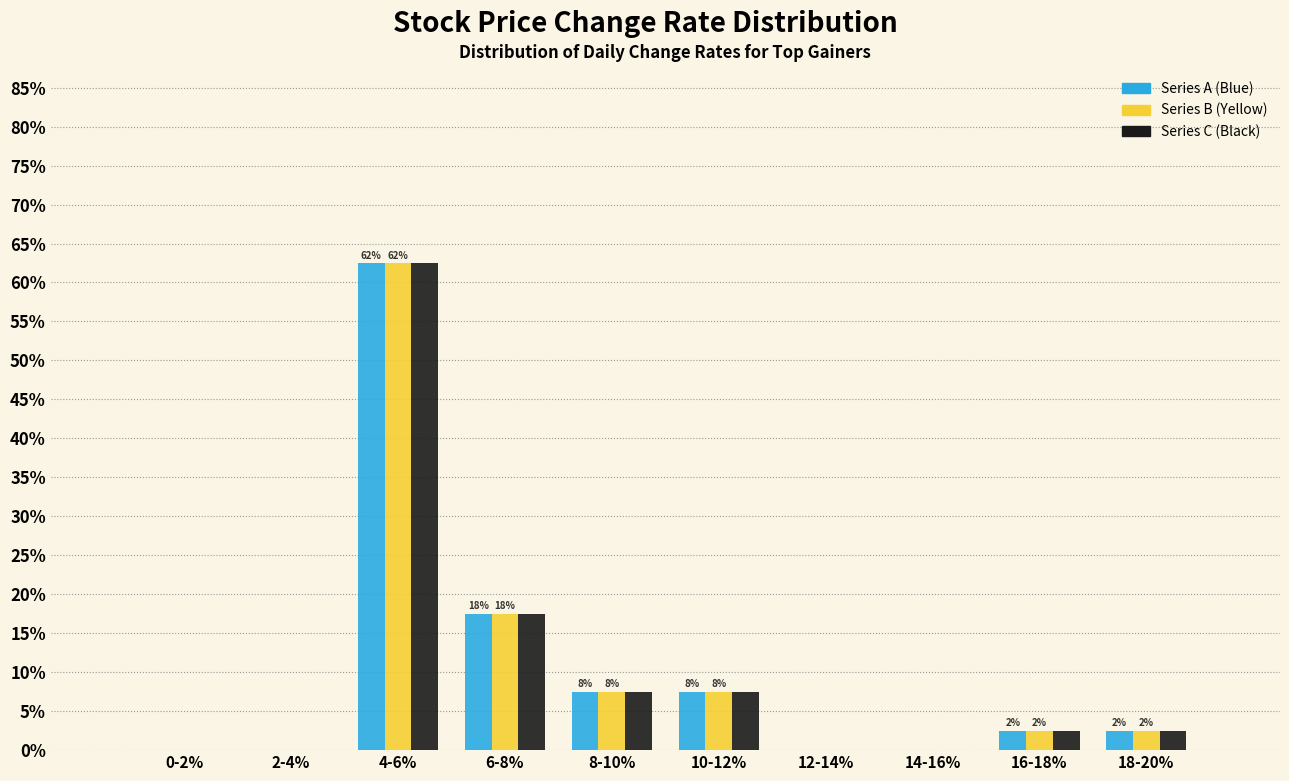

At which category does the chart reach its peak across all series?

4-6%